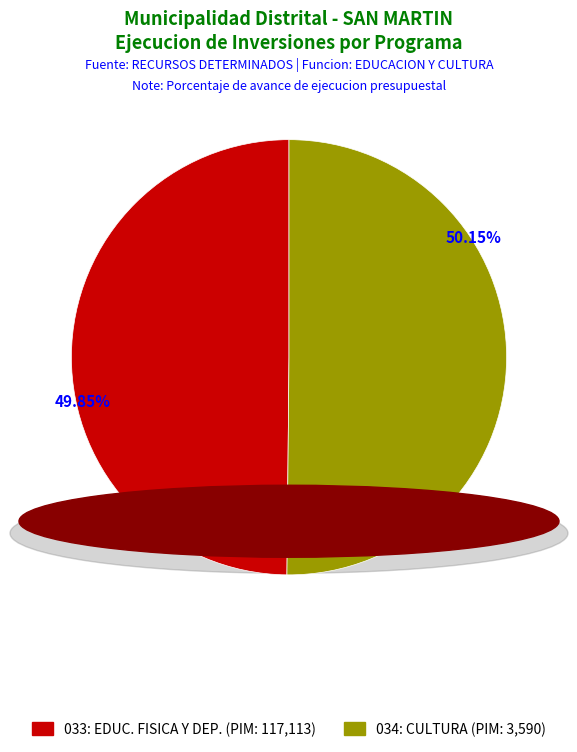

Is there any slice that represents more than half of the pie?

Yes